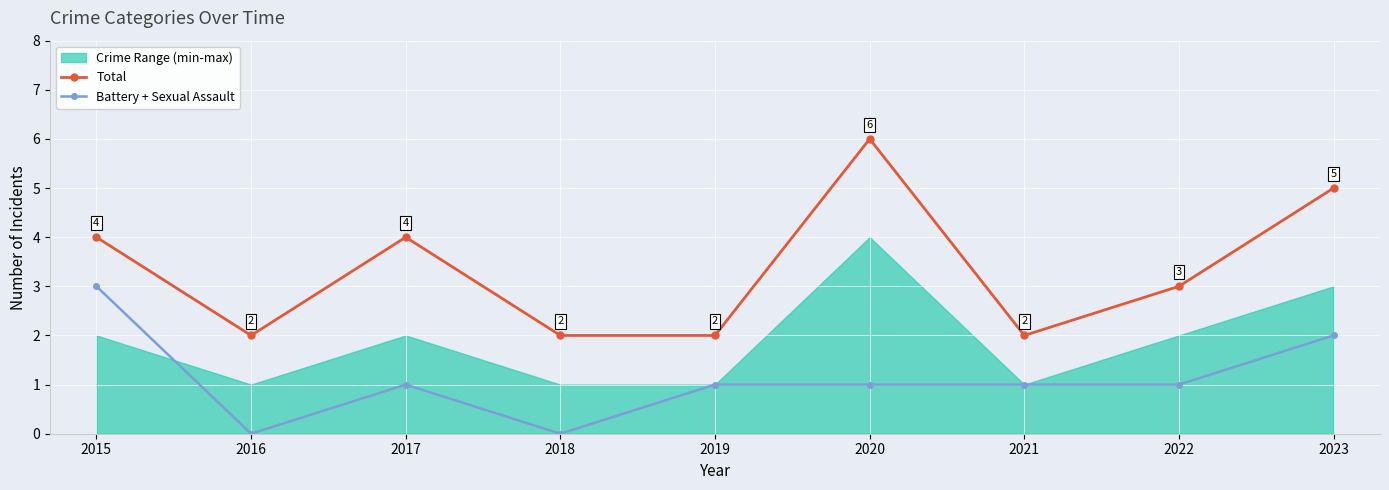

Count the number of categories in the chart.

9